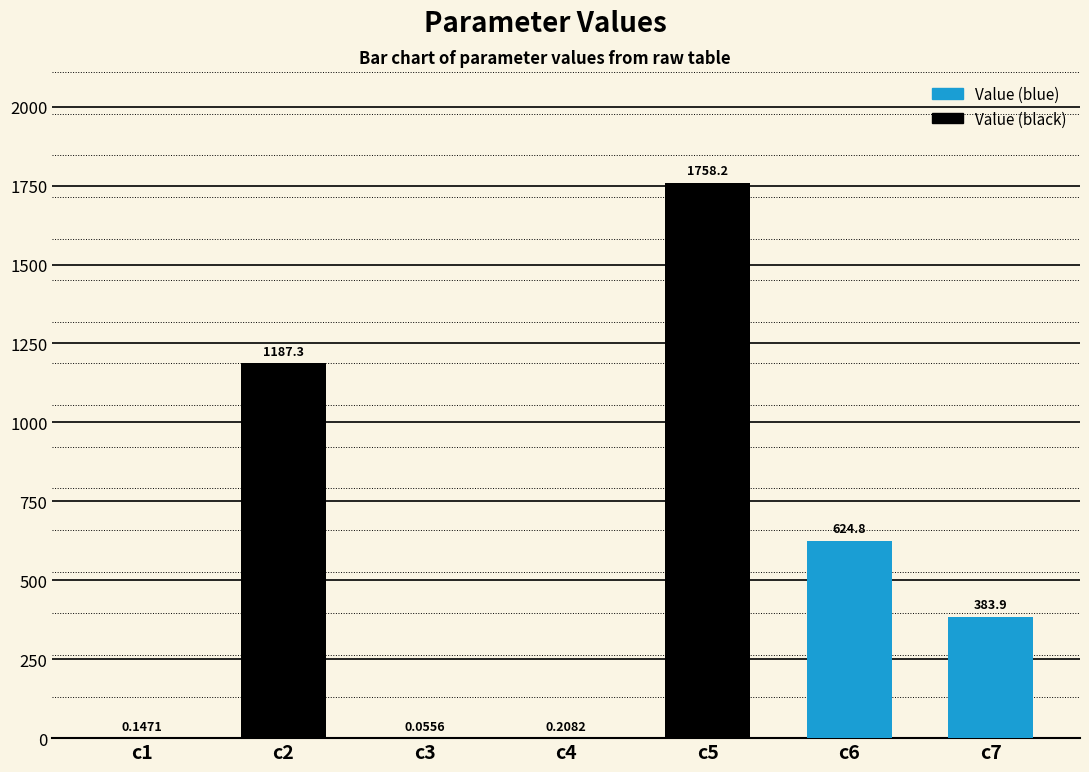

Which has a higher value, c3 or c5?

c5